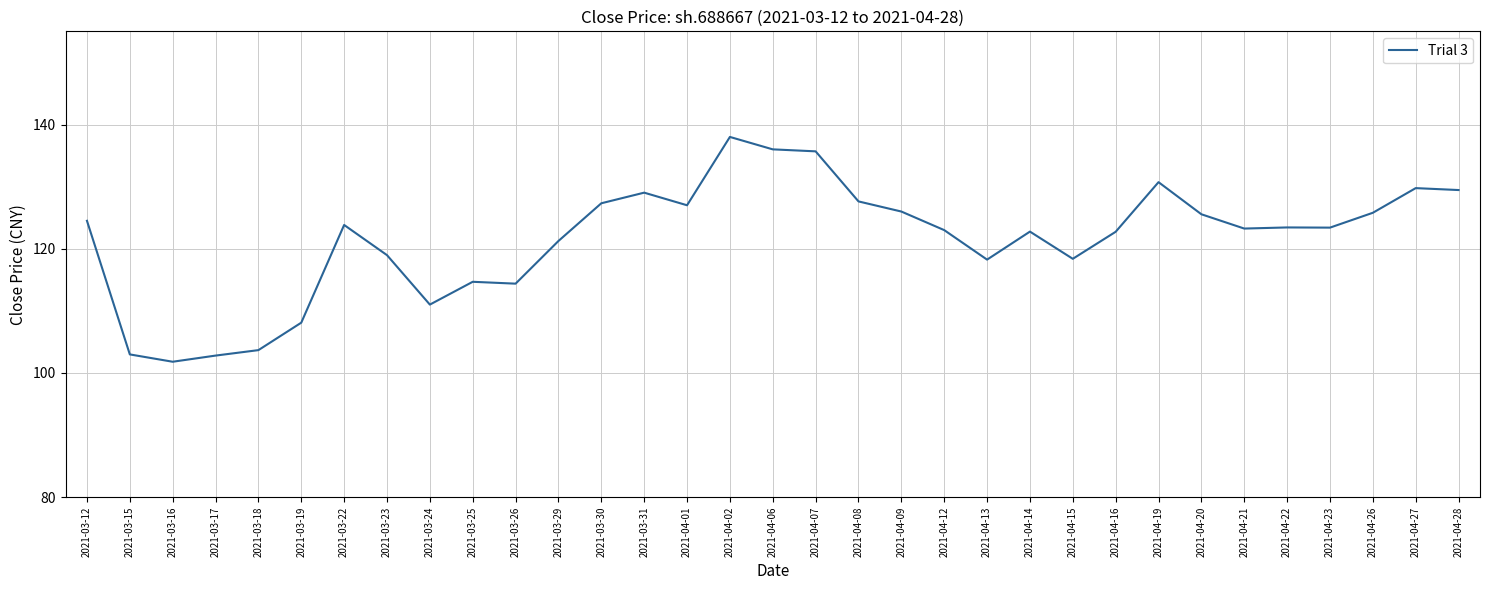

Where is the first local maximum?

2021-03-22